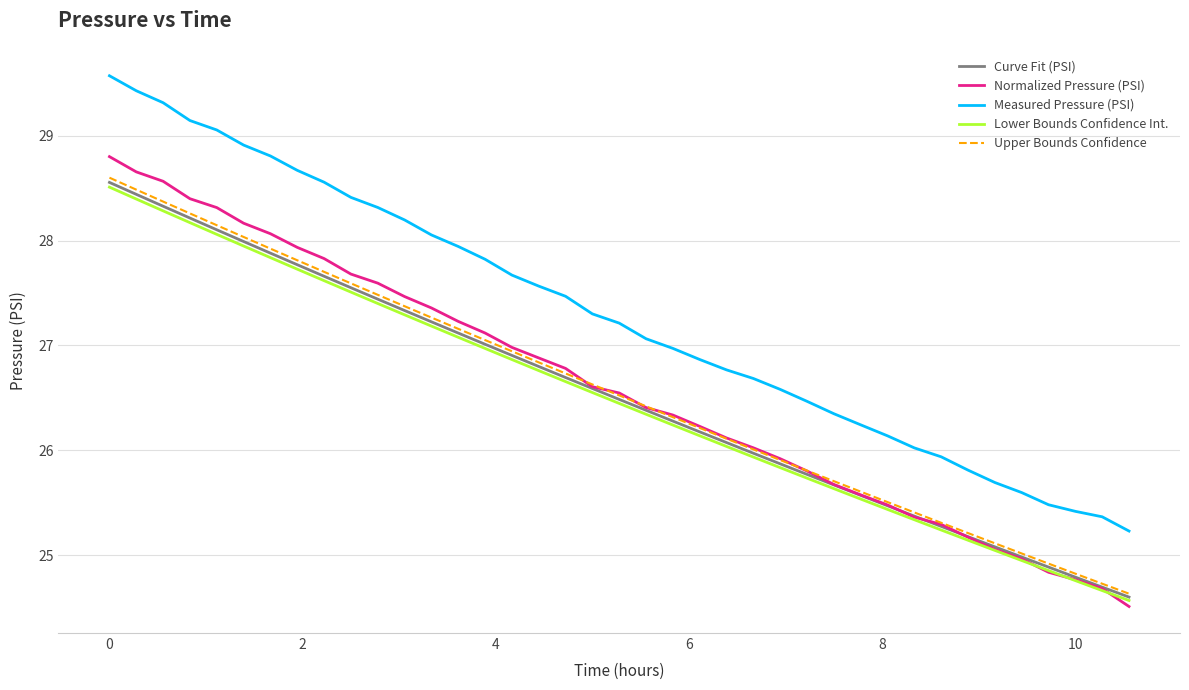

At how many categories does at least one series exceed 25?

39